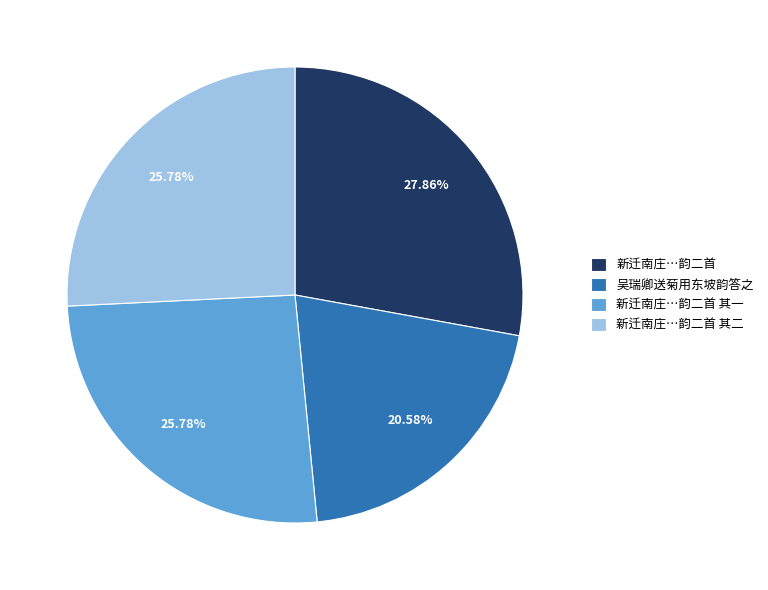

Does 新迁南庄…韵二首 其一 account for over 50% of the chart?

No